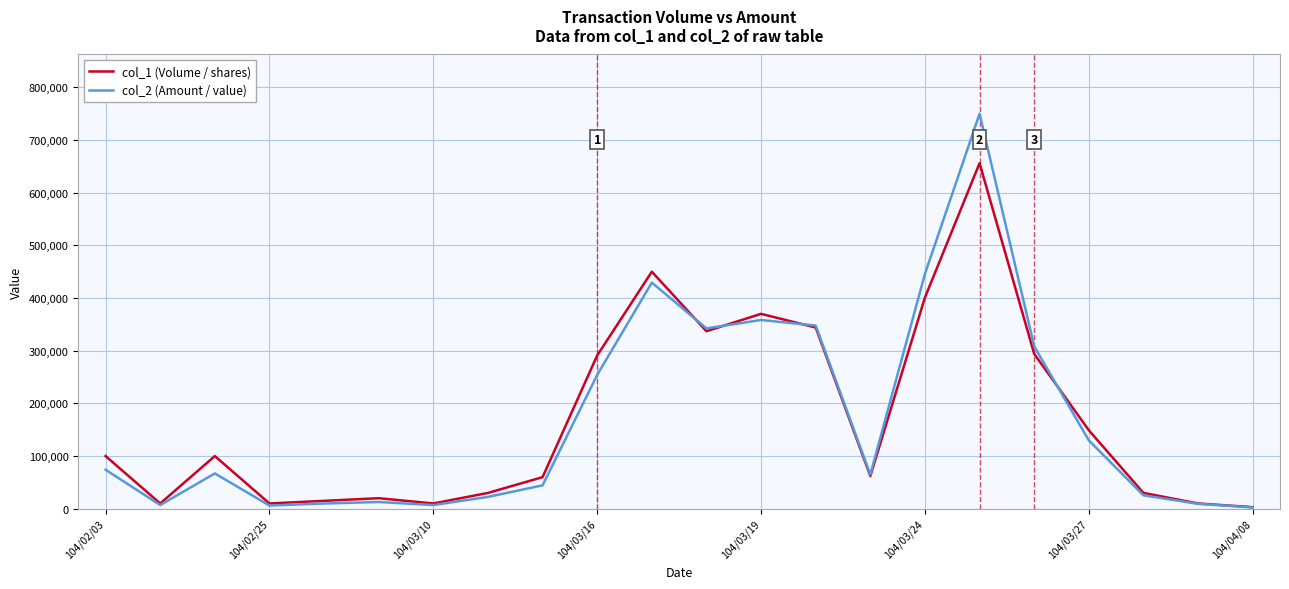

What is the sum of all col_1 (Volume / shares) values?

3752000